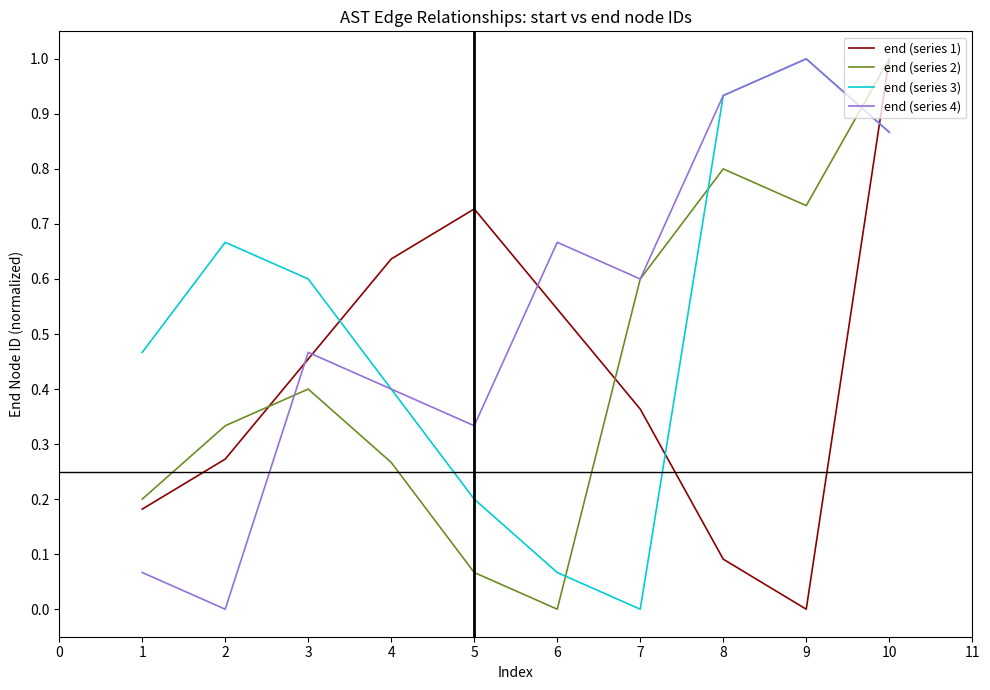

True or false: end (series 2) has more than 1 points higher than both neighbors.

True